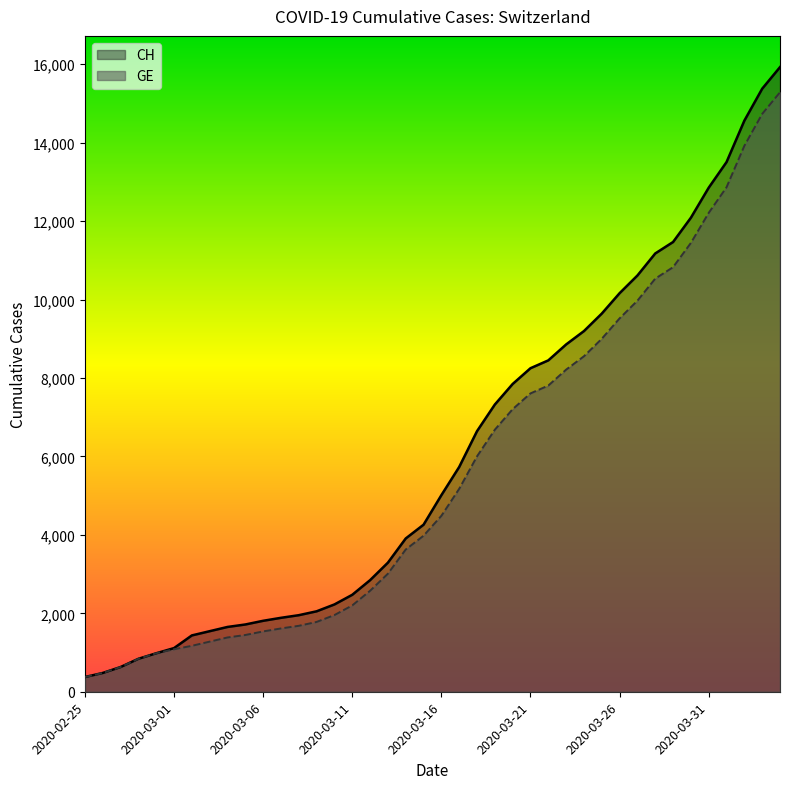

What is the minimum value for CH?

375